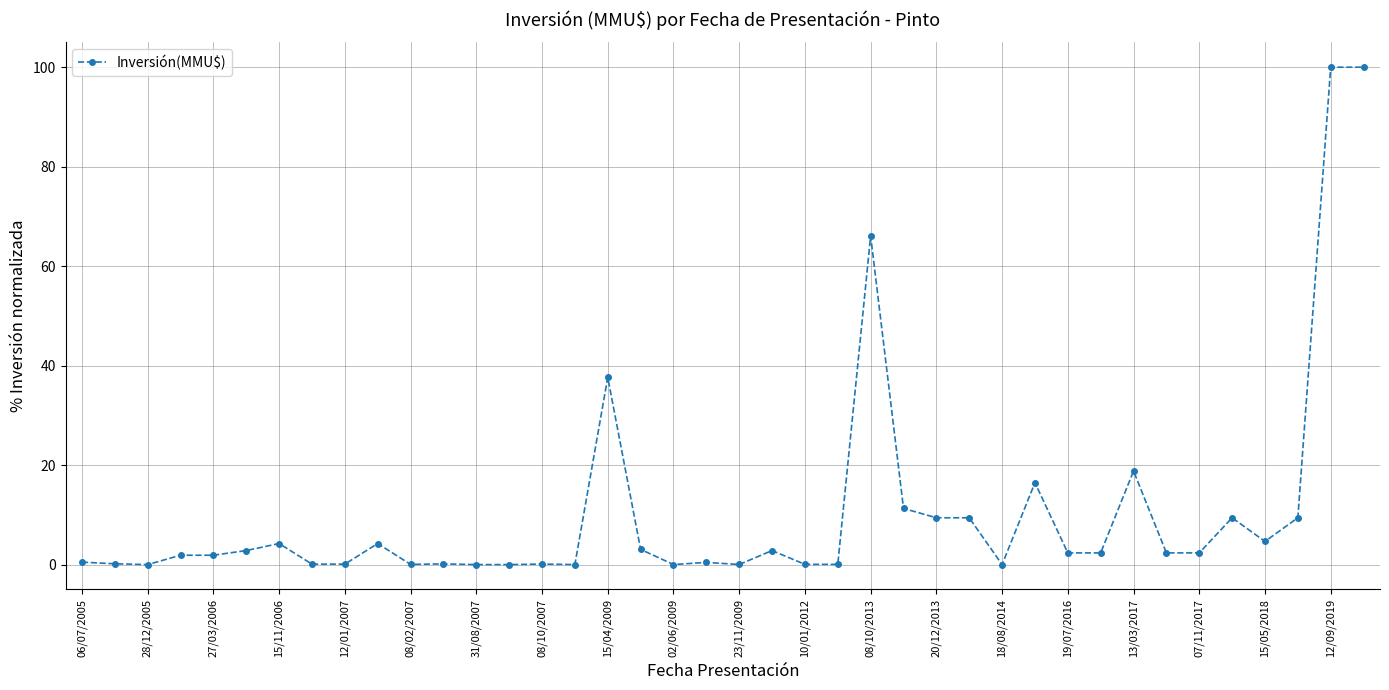

What is the greatest value displayed?

100.0